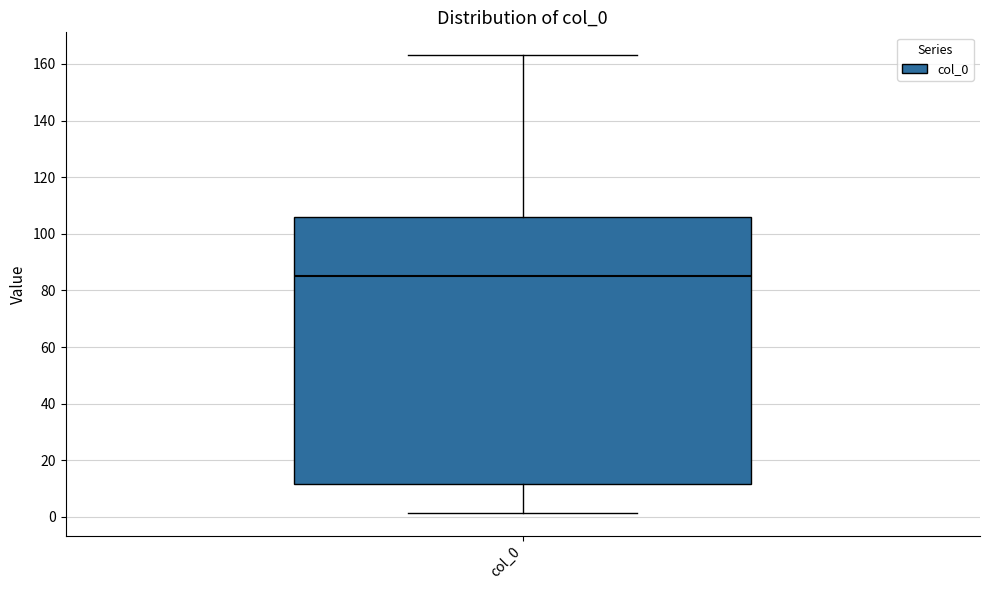

Transcribe this box plot: give where the median line is, the range the box spans, and where the two whiskers end, as read against the y-axis. The values are not printed on the chart, so give them approximately, as read against the axis.

median 86, box 12 to 106, whiskers 2 to 164